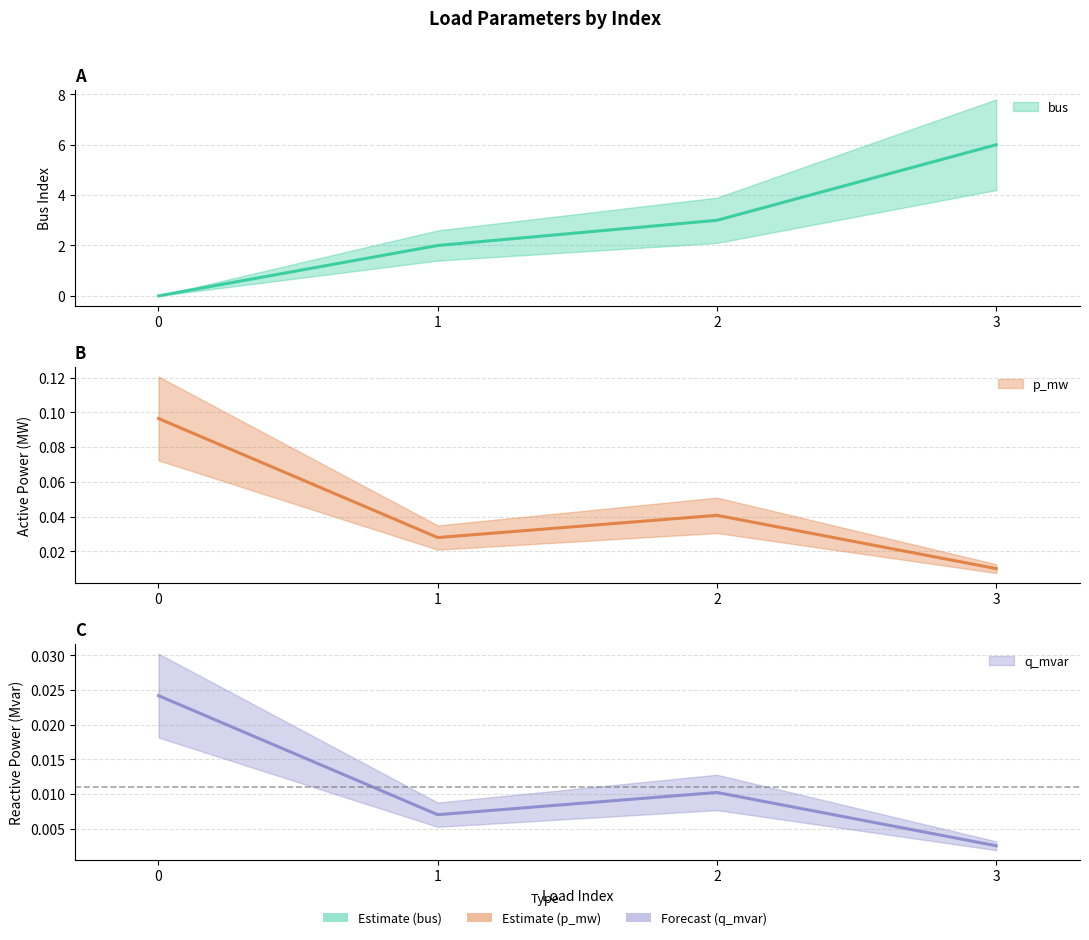

How many p_mw values are between 0 and 1?

4